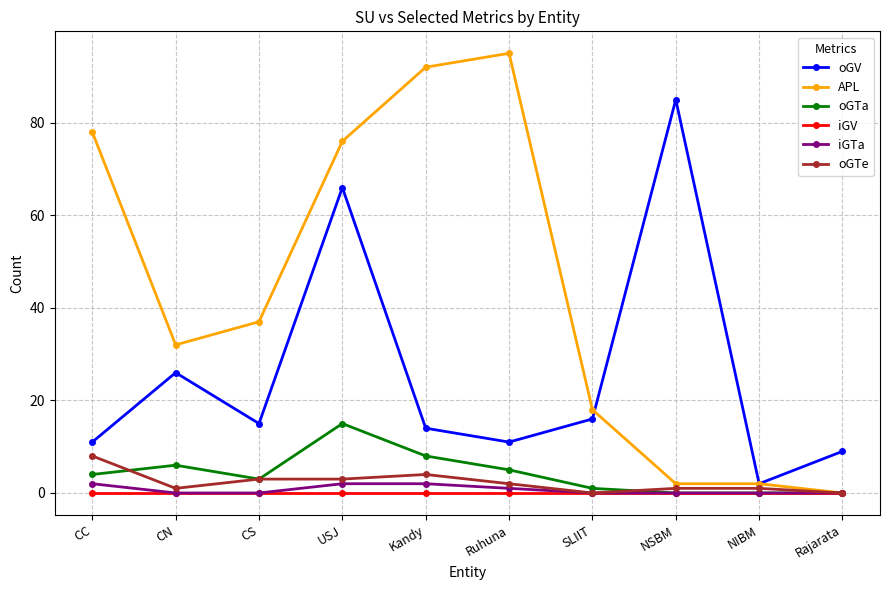

True or false: iGV has a value of 0 at Kandy.

True